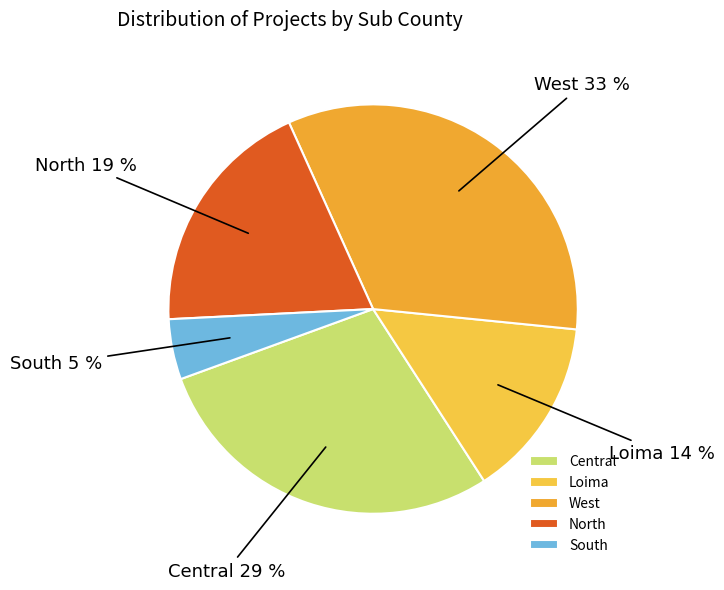

Does West account for over 50% of the chart?

No